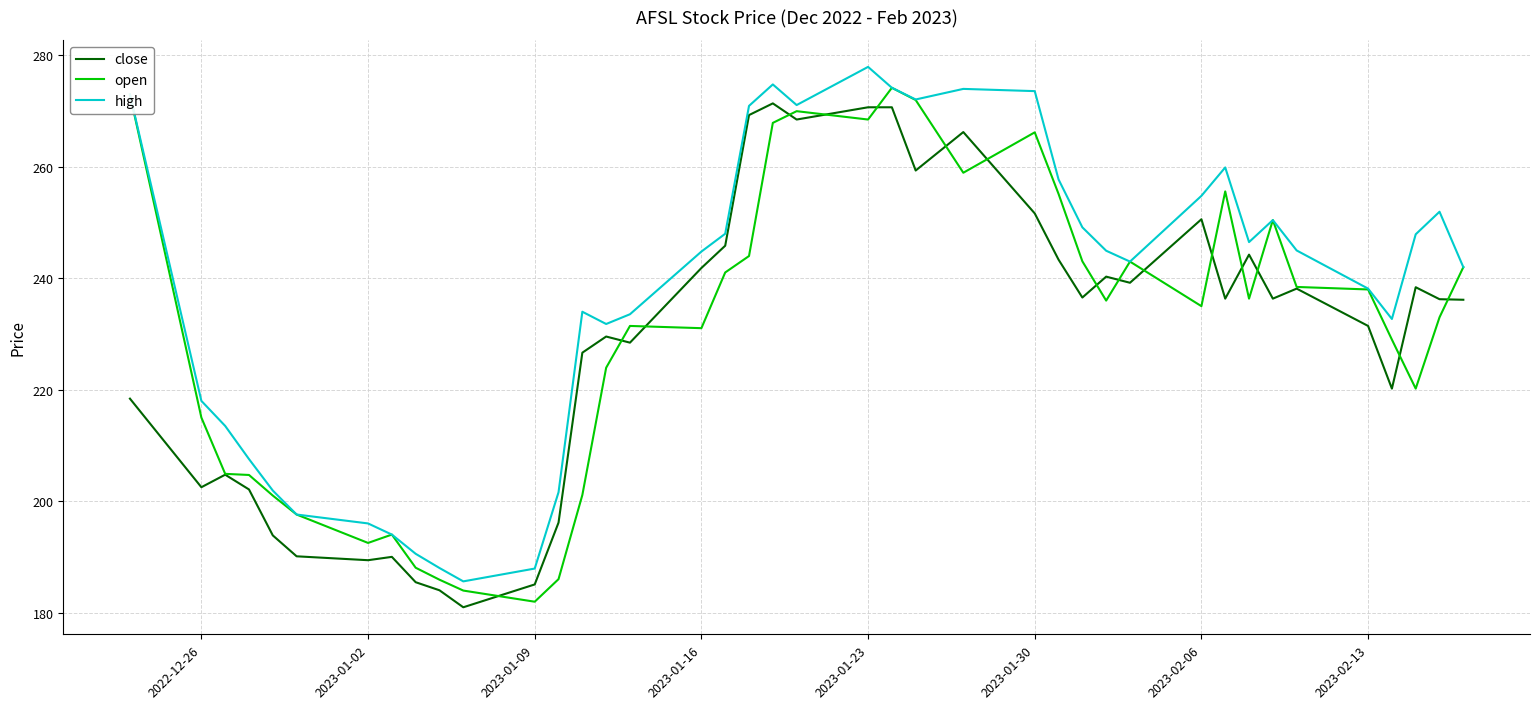

What is the smallest value displayed?

180.9